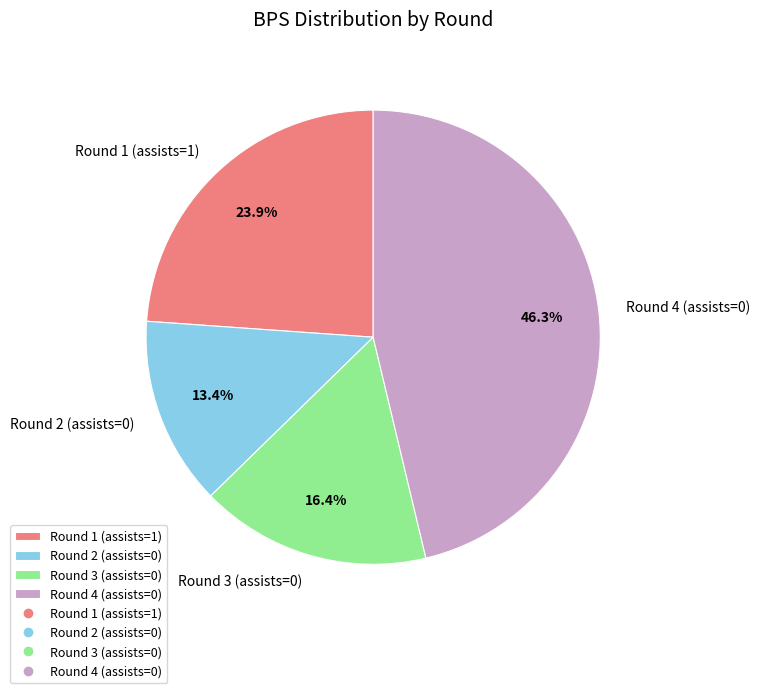

Is there a majority slice in this chart?

No